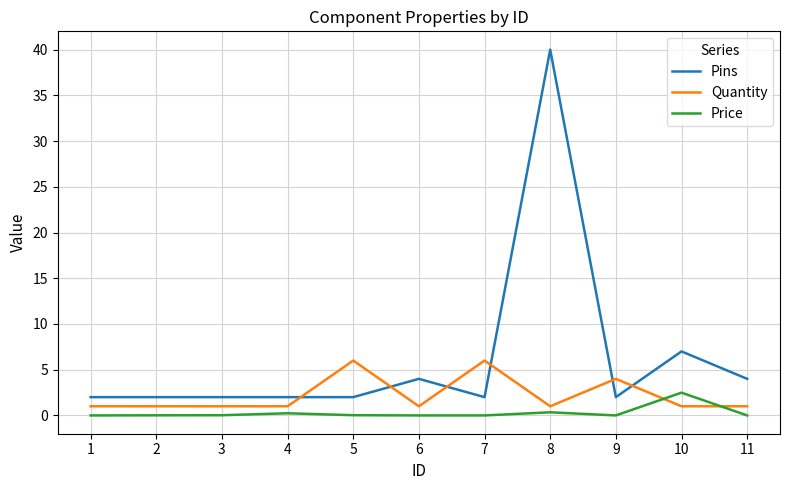

After their last crossing, which series has the higher values: Pins or Quantity?

Pins